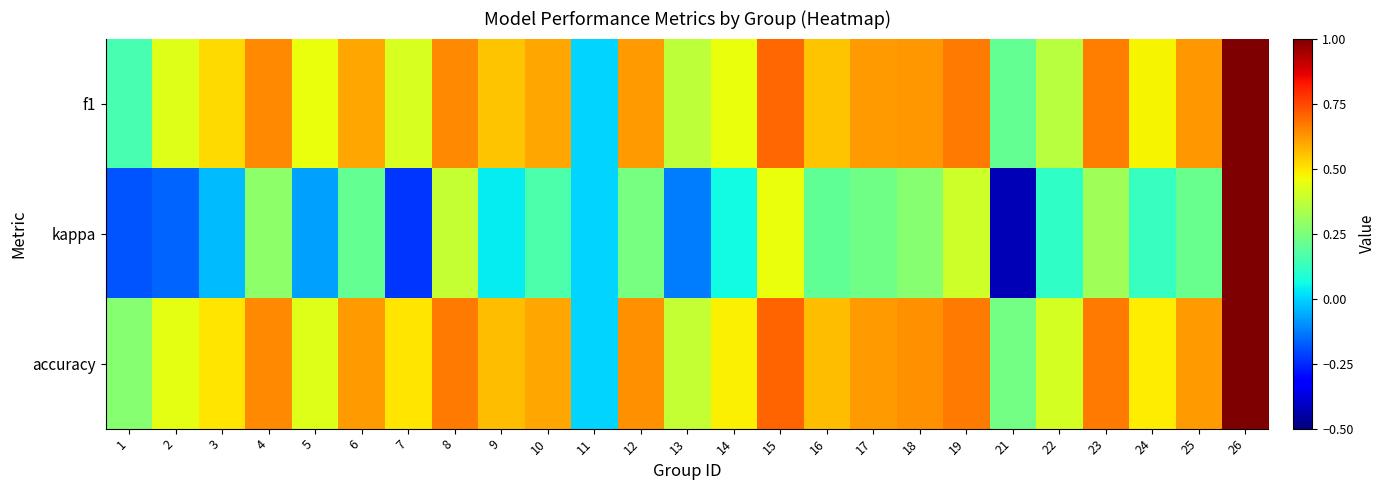

Reading left to right, transcribe all the data shown in this chart.

f1: 1=0.2	2=0.4	3=0.5	4=0.6	5=0.5	6=0.6	7=0.4	8=0.6	9=0.6	10=0.6	11=0.0	12=0.6	13=0.4	14=0.4	15=0.7	16=0.6	17=0.6	18=0.6	19=0.7	21=0.2	22=0.4	23=0.7	24=0.5	25=0.6	26=1.0
kappa: 1=-0.2	2=-0.2	3=-0.0	4=0.3	5=-0.1	6=0.2	7=-0.2	8=0.4	9=0.0	10=0.2	11=0.0	12=0.2	13=-0.1	14=0.1	15=0.5	16=0.2	17=0.2	18=0.3	19=0.4	21=-0.4	22=0.1	23=0.3	24=0.1	25=0.2	26=1.0
accuracy: 1=0.3	2=0.4	3=0.5	4=0.6	5=0.4	6=0.6	7=0.5	8=0.7	9=0.6	10=0.6	11=0.0	12=0.6	13=0.4	14=0.5	15=0.7	16=0.6	17=0.6	18=0.6	19=0.7	21=0.2	22=0.4	23=0.7	24=0.5	25=0.6	26=1.0